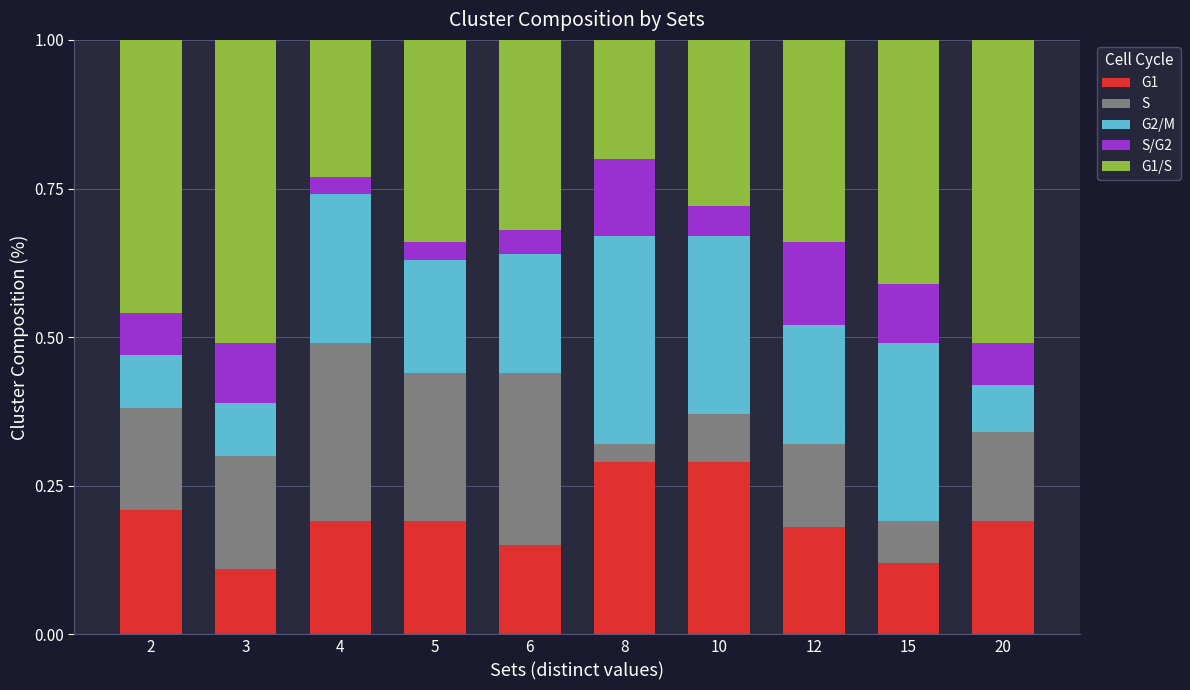

What is the sum of all G1 values?

1.9